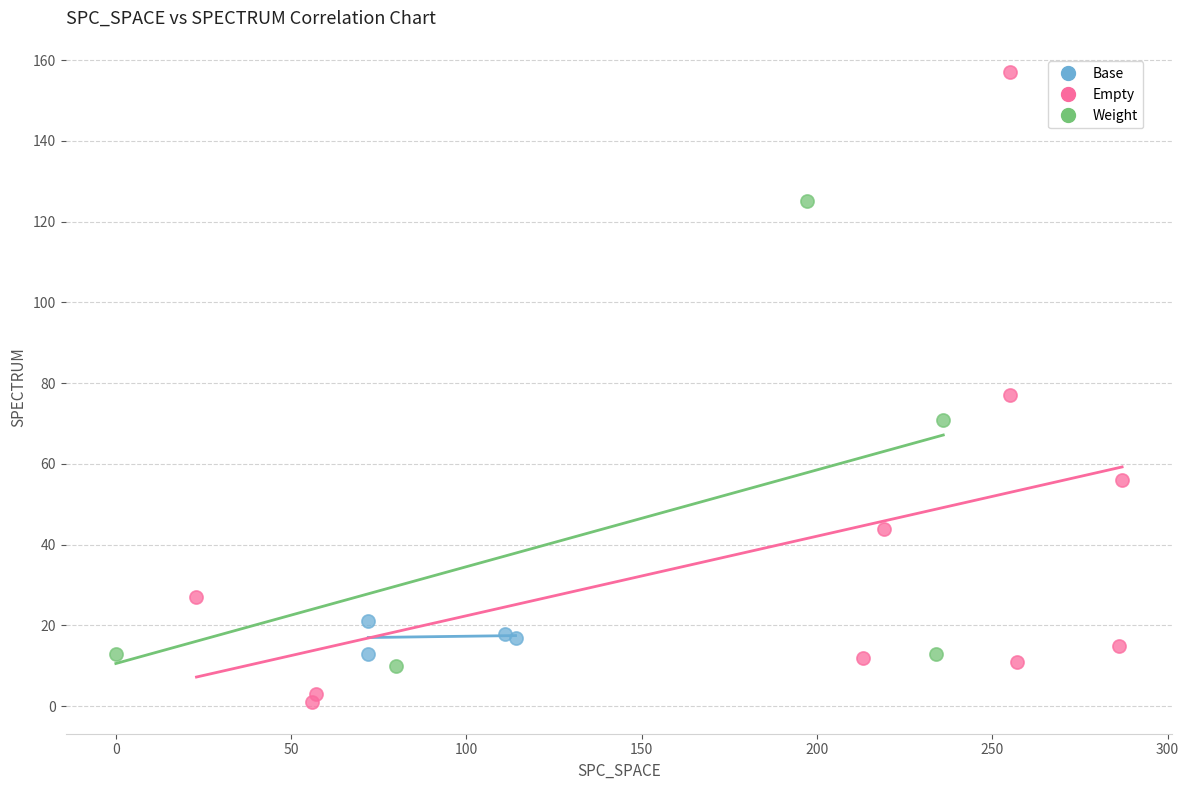

Which series contains the highest Y value?

Empty